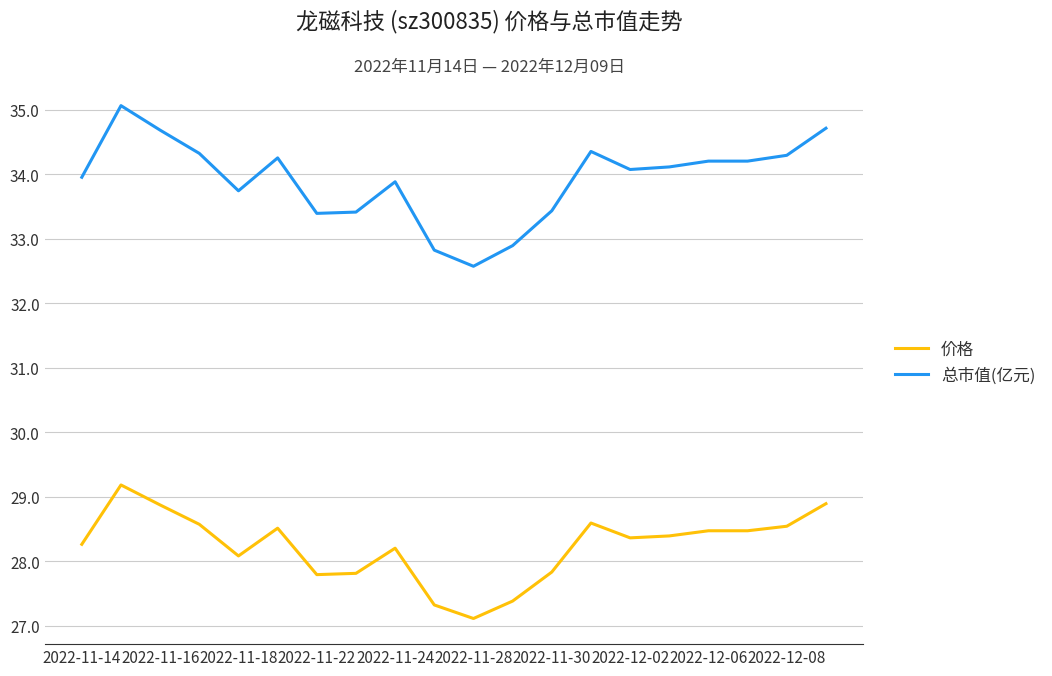

What is the maximum value for 价格?

29.2